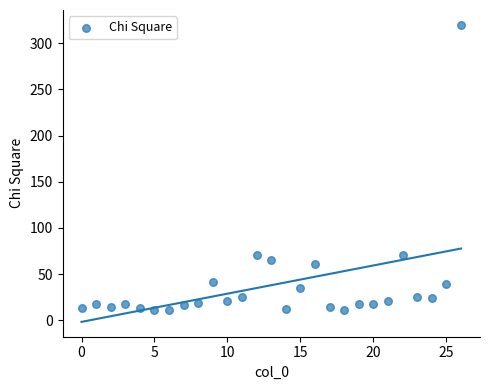

What is the range of X values (max minus min)?

26.0